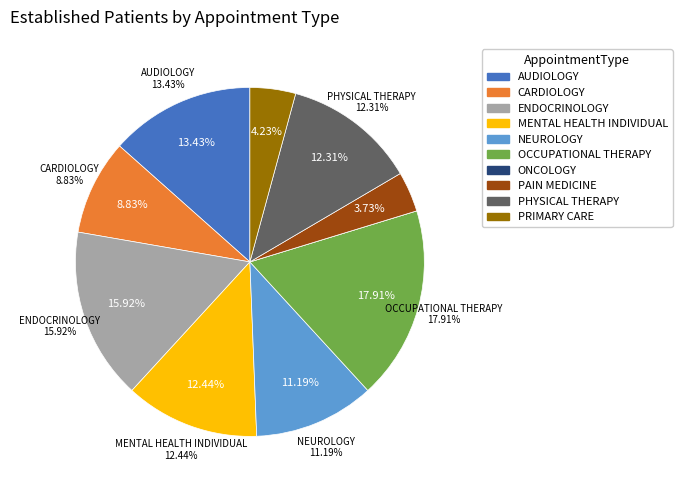

To the nearest percent, what portion does PAIN MEDICINE represent?

4%